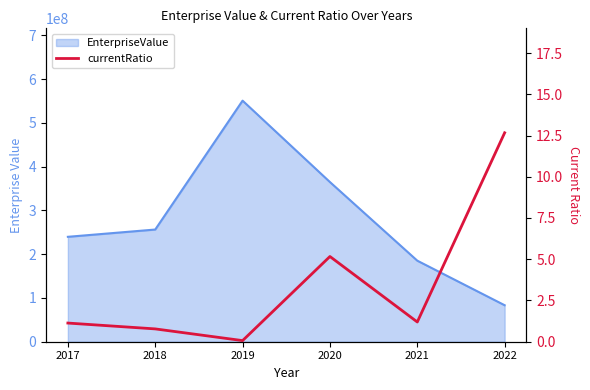

What is the difference between the second highest and second lowest values?

4.4